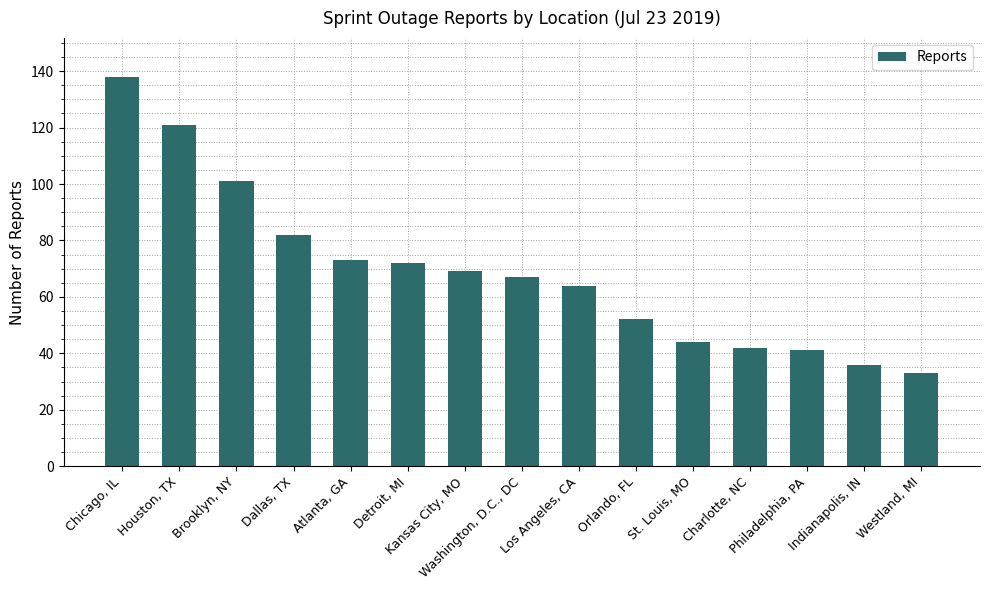

What is the sum of the values at Chicago, IL and Houston, TX?

259